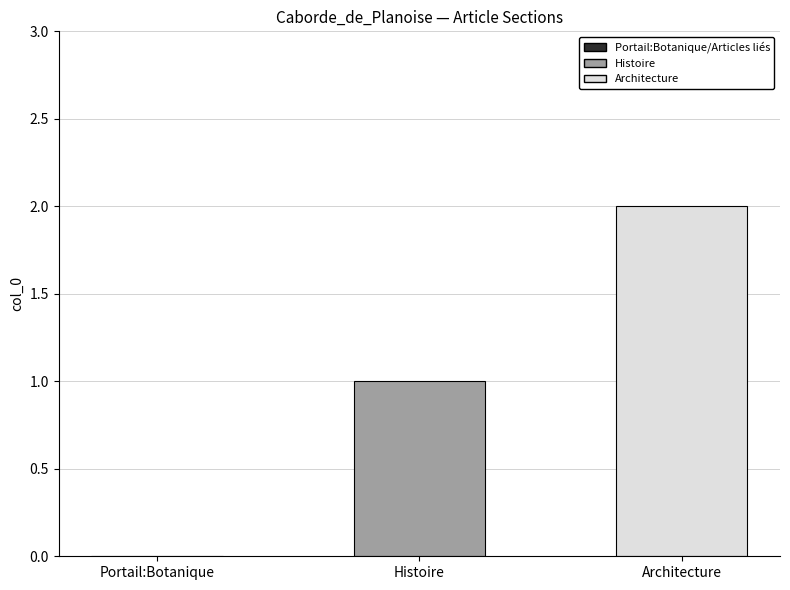

Count the number of categories in the chart.

1